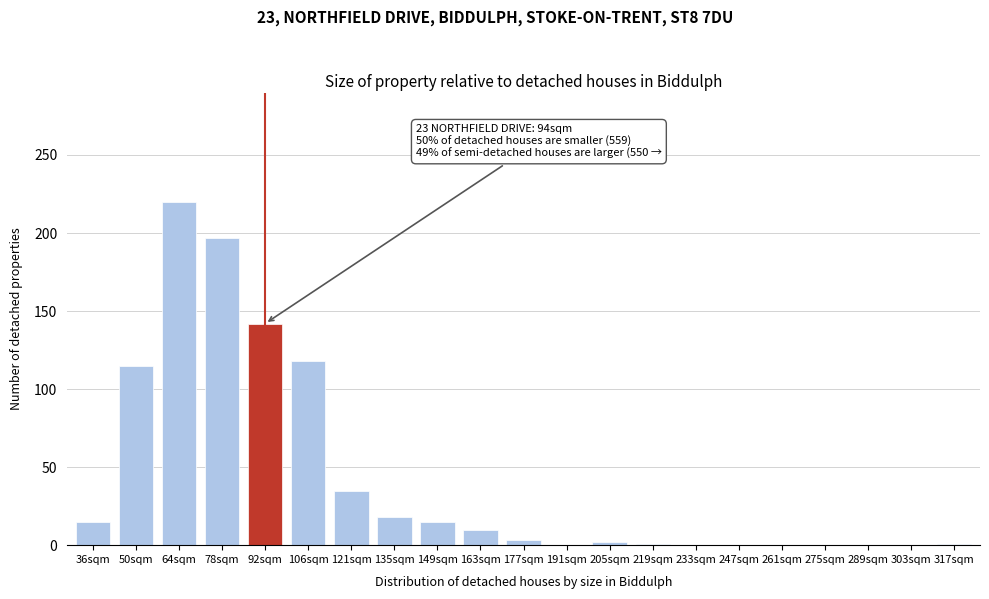

Between 78sqm and 92sqm, which is larger?

78sqm